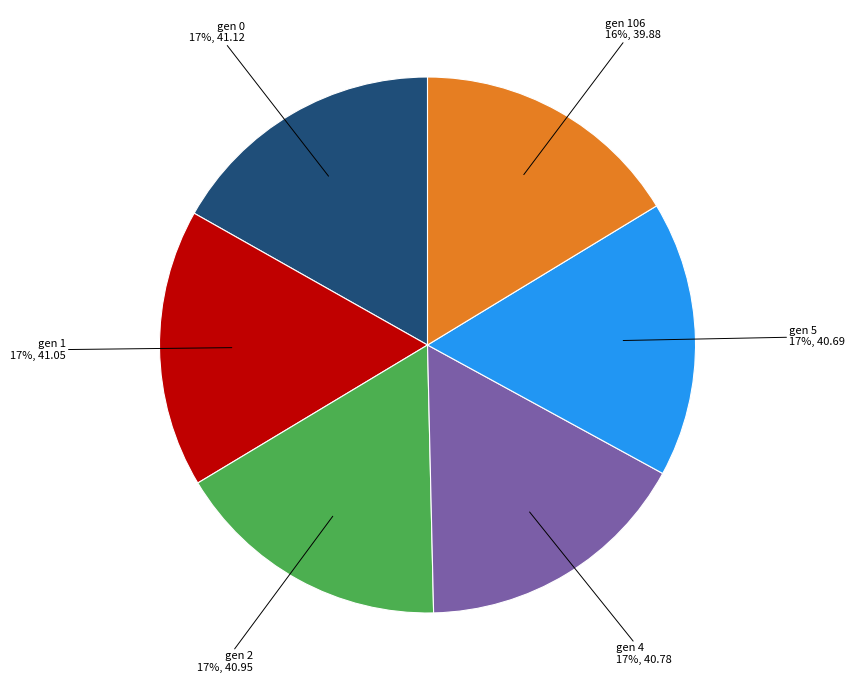

Does any single category account for the majority?

No